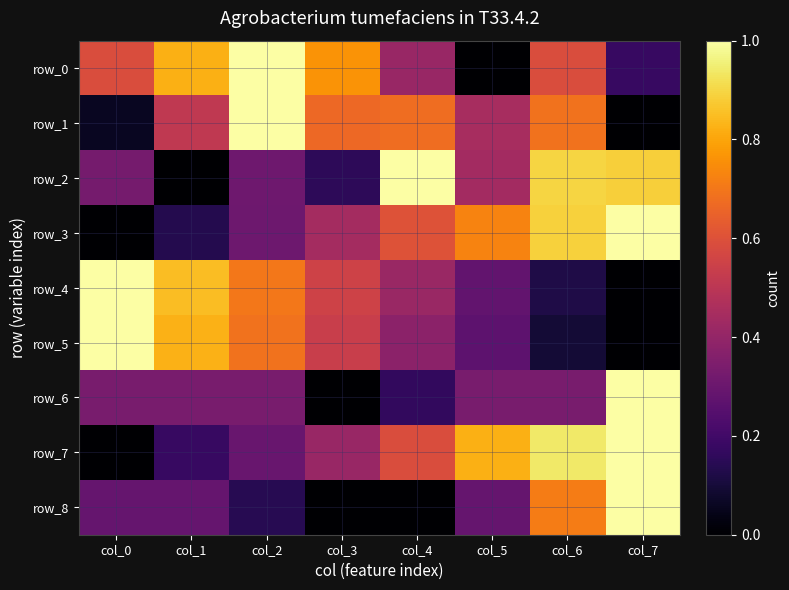

What is the difference between the row_3 values at col_0 and col_1?

0.1